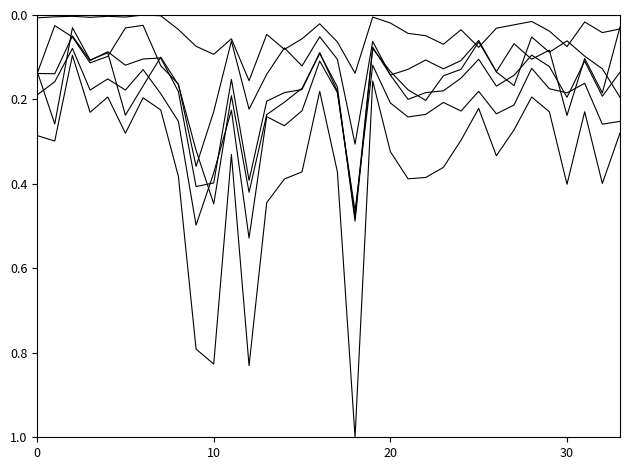

What is the label of the 8th point from the left?

7